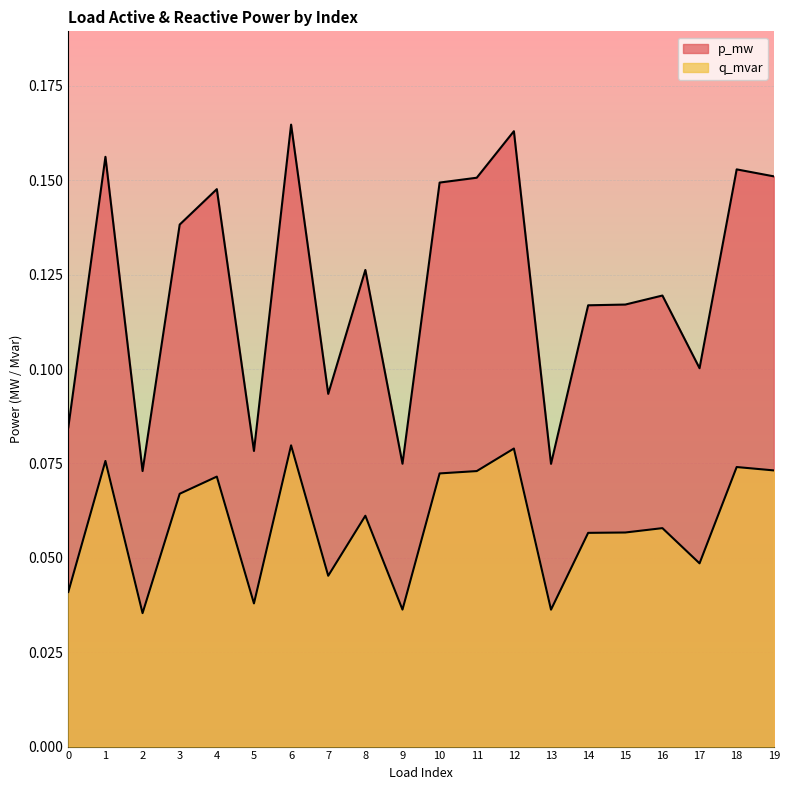

In q_mvar, how many points are higher than both neighbors (excluding endpoints)?

7